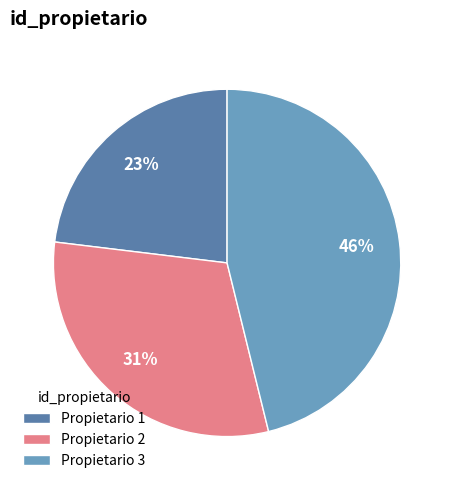

How many segments does this pie chart have?

3